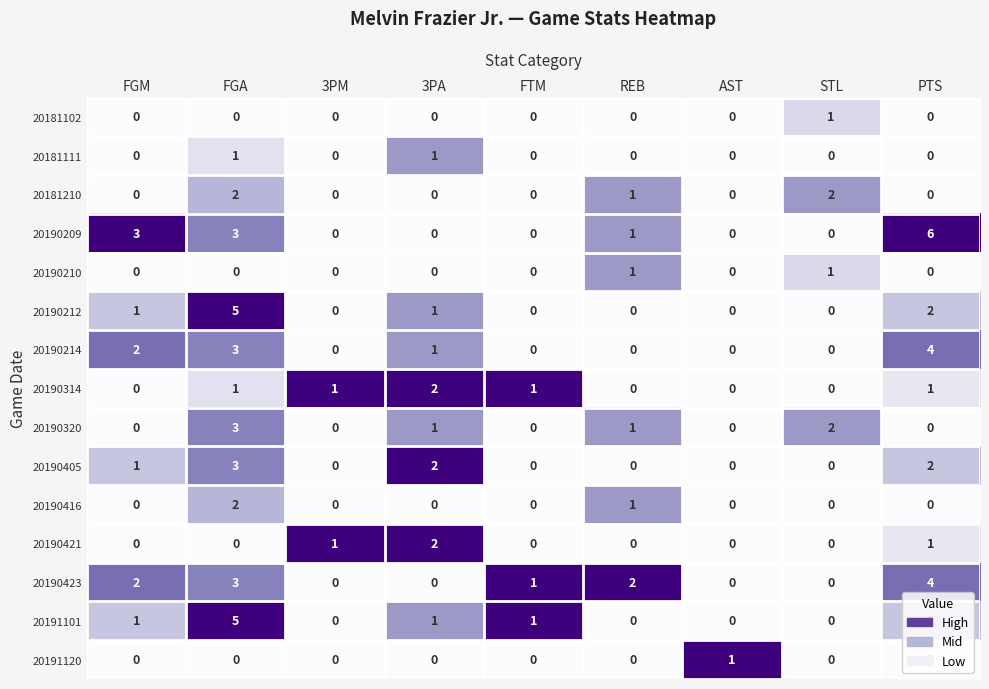

Which category has the highest value across all series?

PTS